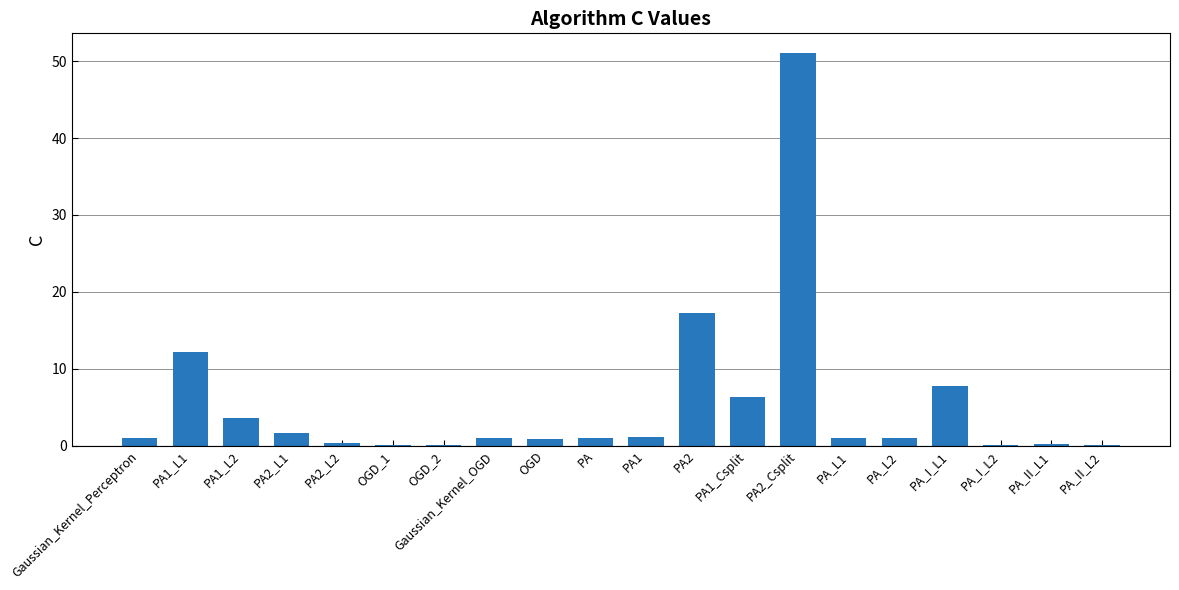

Where is the data nearest to the value 25?

PA2